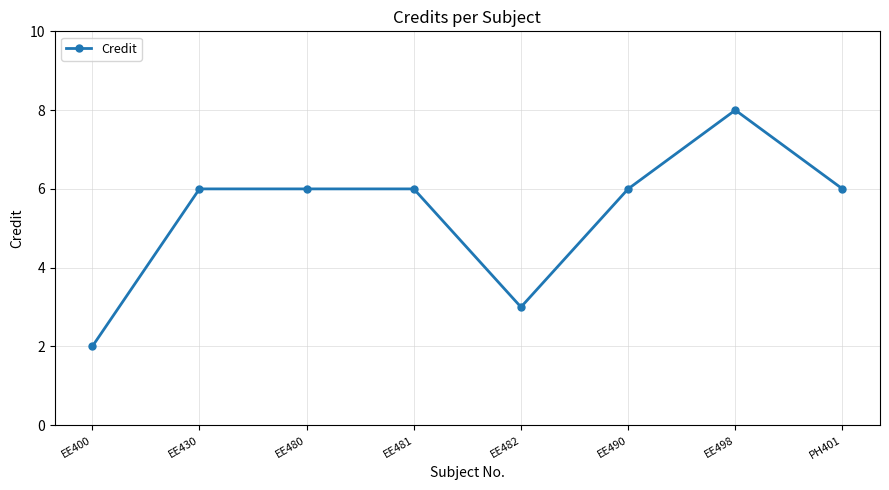

What is the value of the 1st point from the left?

2